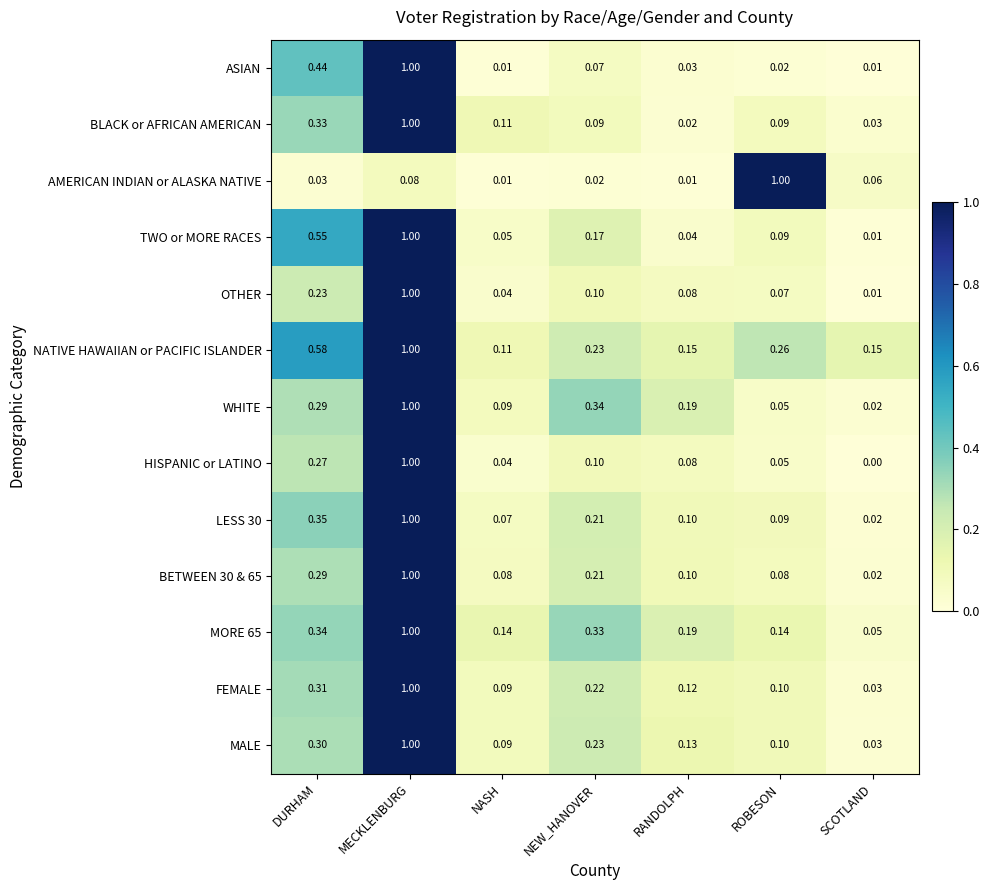

At which label does MORE 65 reach its minimum?

SCOTLAND